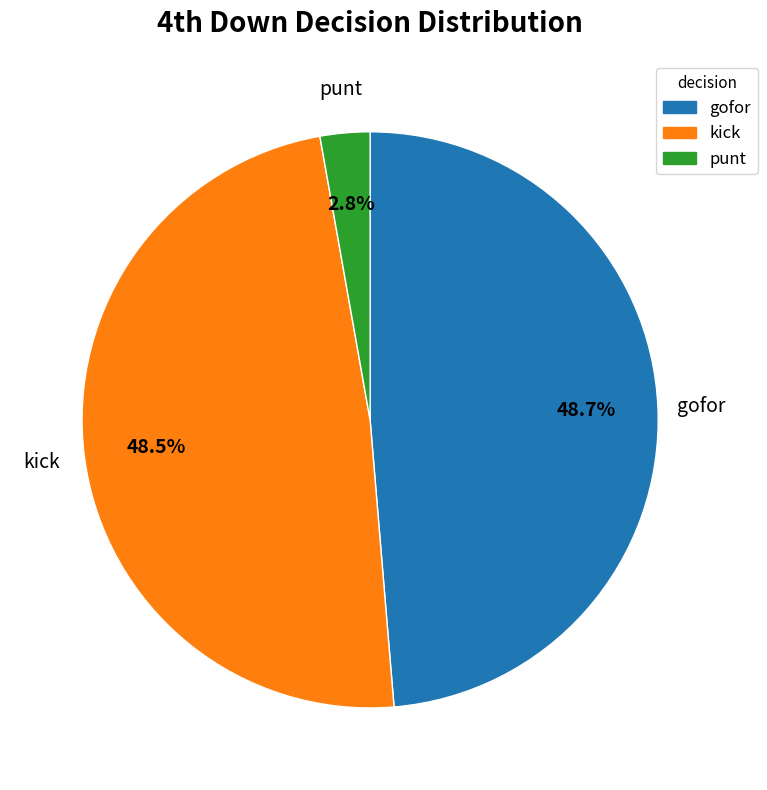

Which category has the smallest portion of the pie?

punt